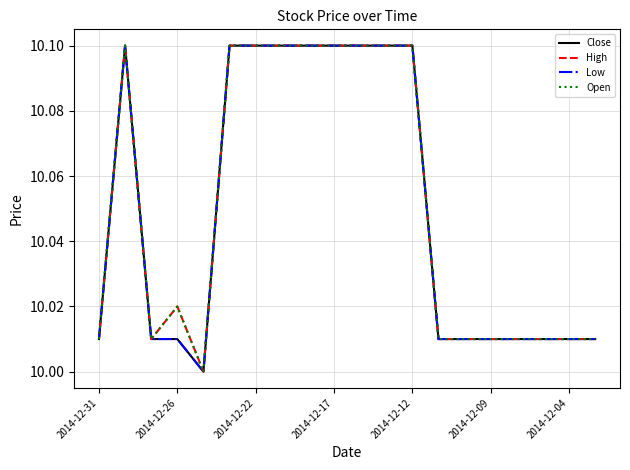

Does the chart display data point markers on the line(s)?

No